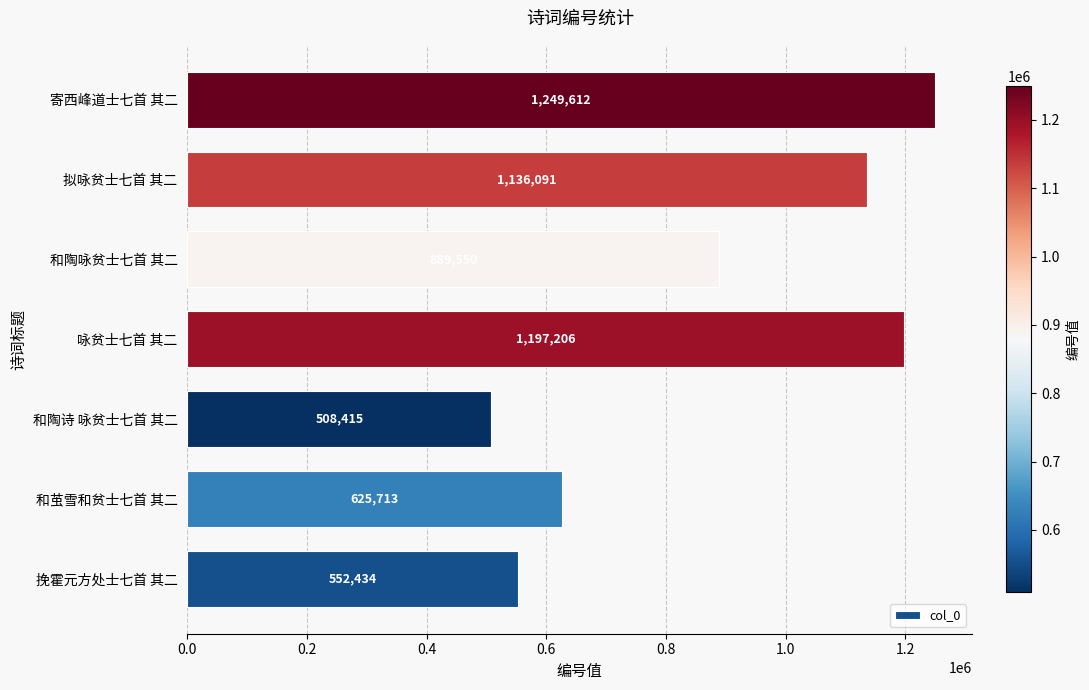

Does the chart contain any negative values?

No